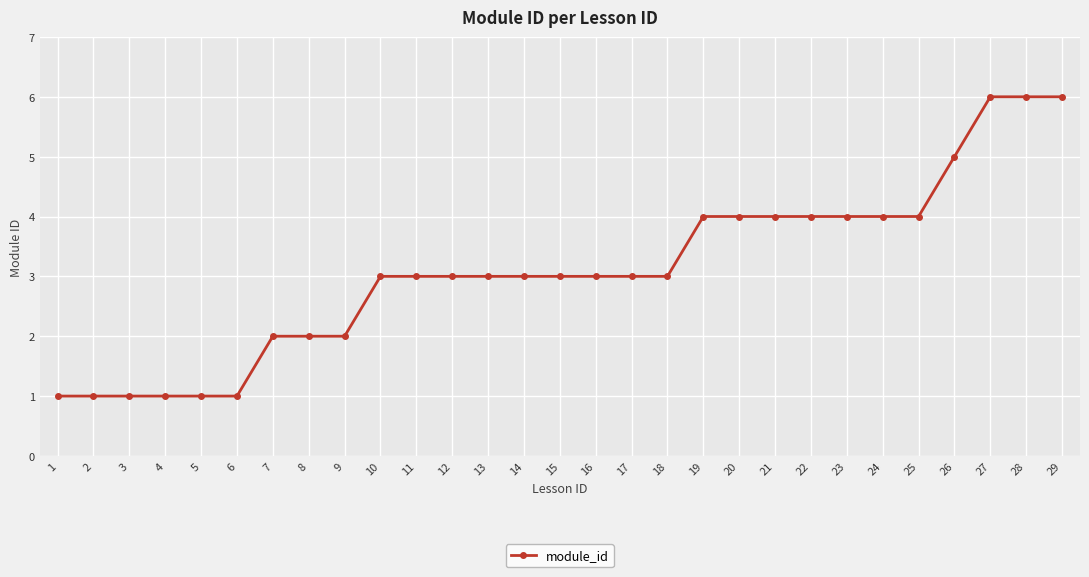

Is it true that the value at 4 is 1?

True